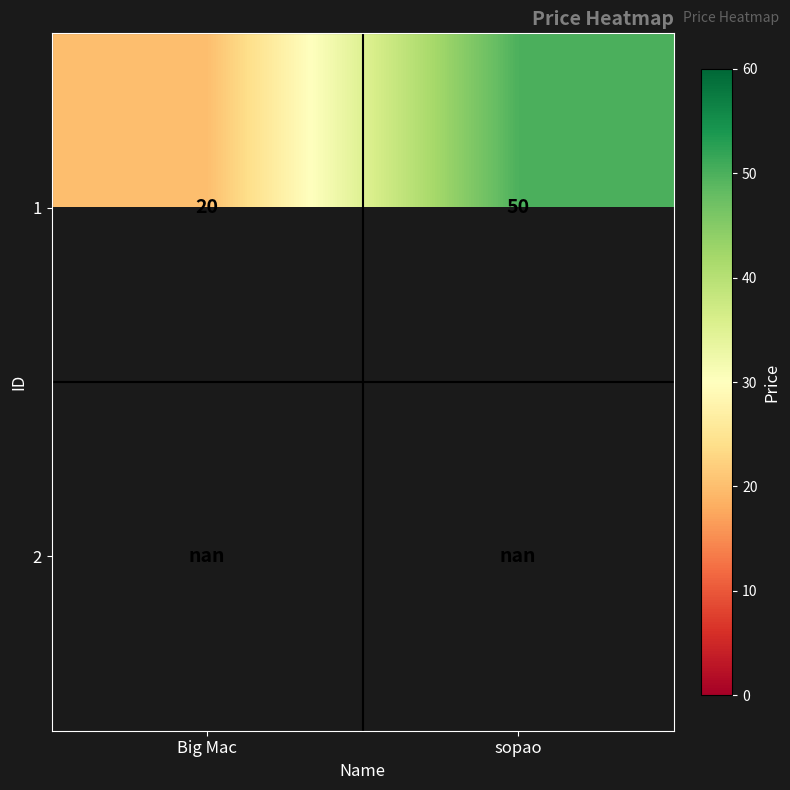

What is the minimum value for 1?

20.0